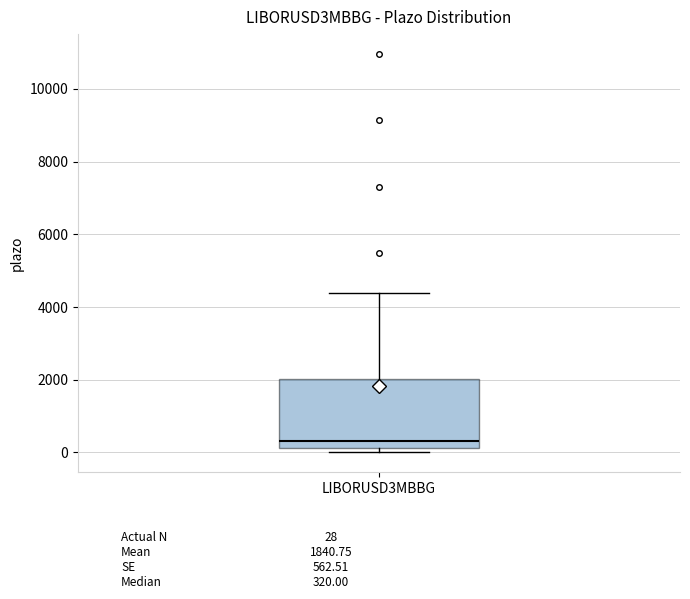

Transcribe this box plot: give where the median line is, the range the box spans, and where the two whiskers end, as read against the y-axis. The values are not printed on the chart, so give them approximately, as read against the axis.

median 400, box 200 to 2000, whiskers 0 to 4400